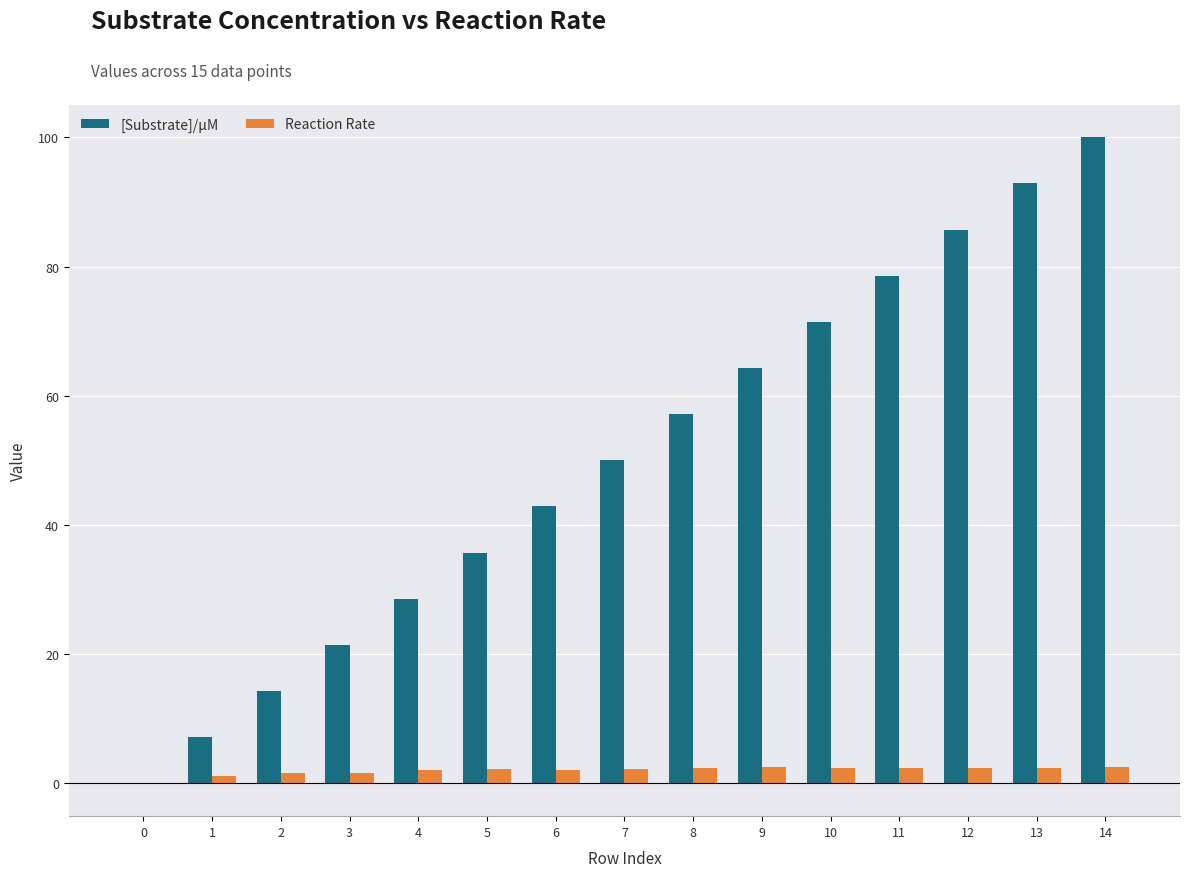

What is the sum of all Reaction Rate values?

30.0